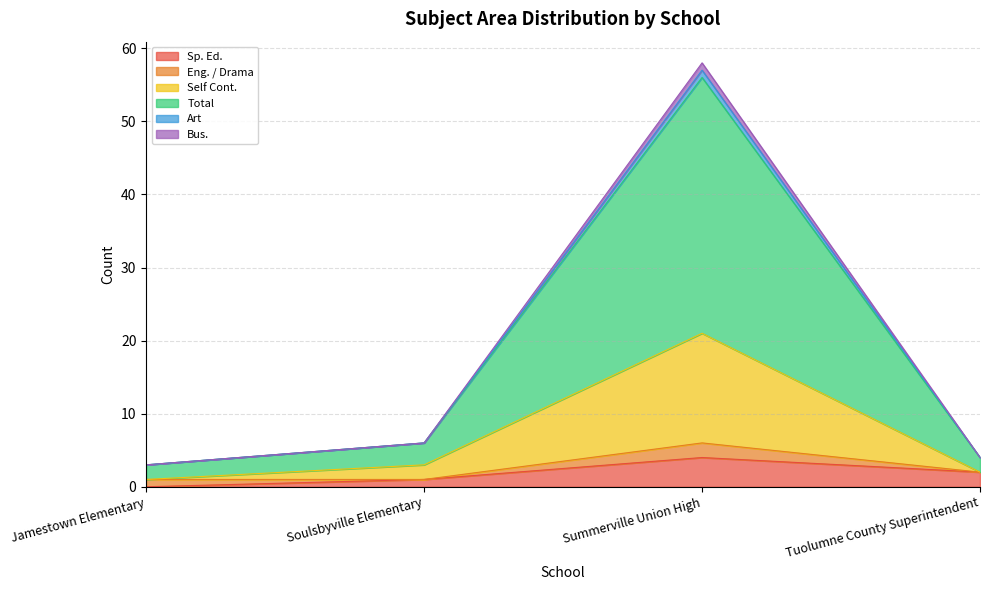

Does the chart display data point markers on the line(s)?

No